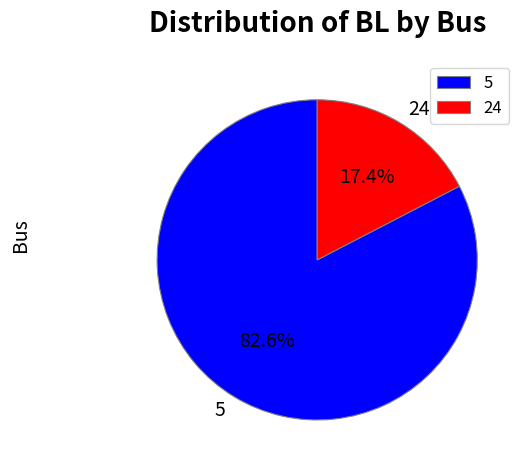

What is the majority slice?

5